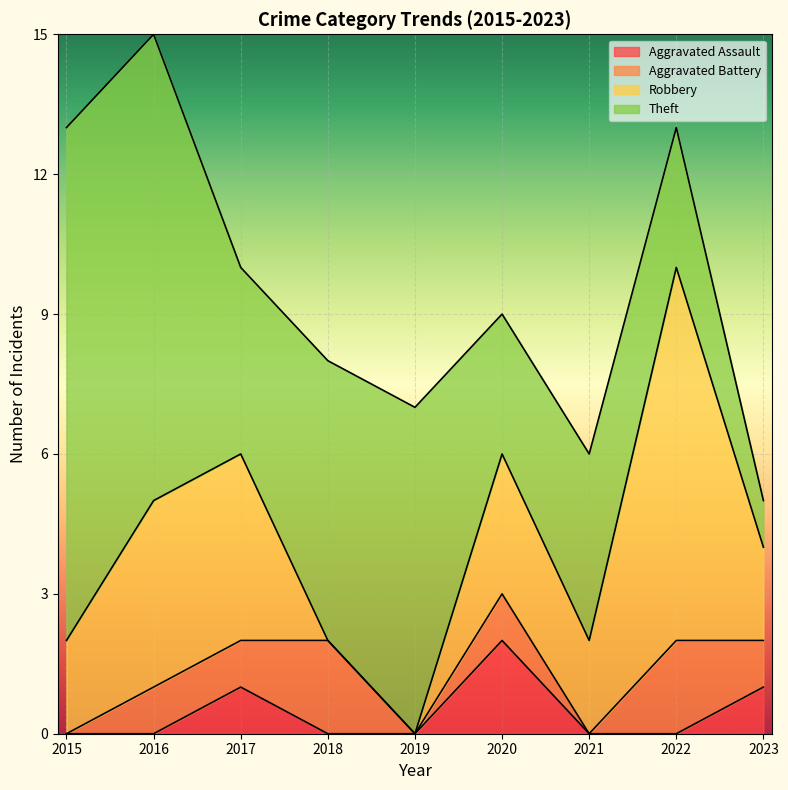

Where is Theft nearest to the value 6?

2018